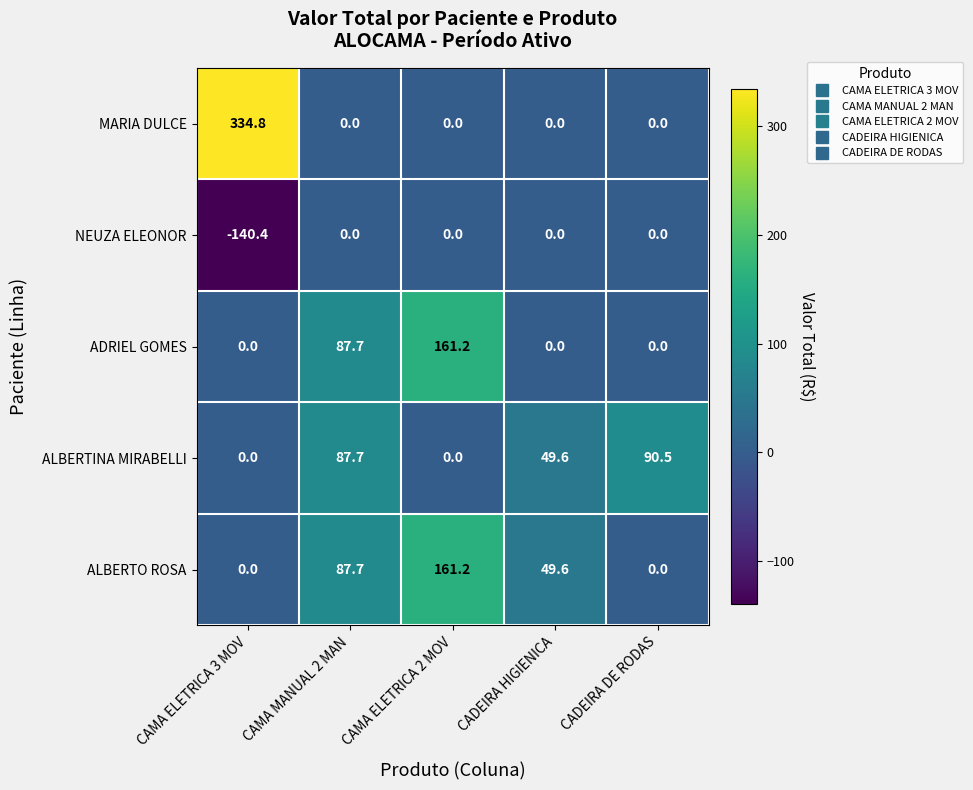

Which series has the largest range (max minus min)?

MARIA DULCE